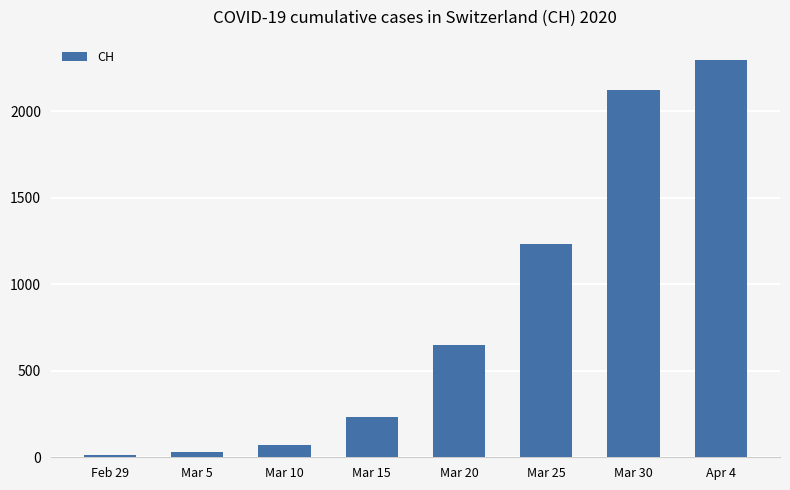

What value does the data have at Feb 29?

11